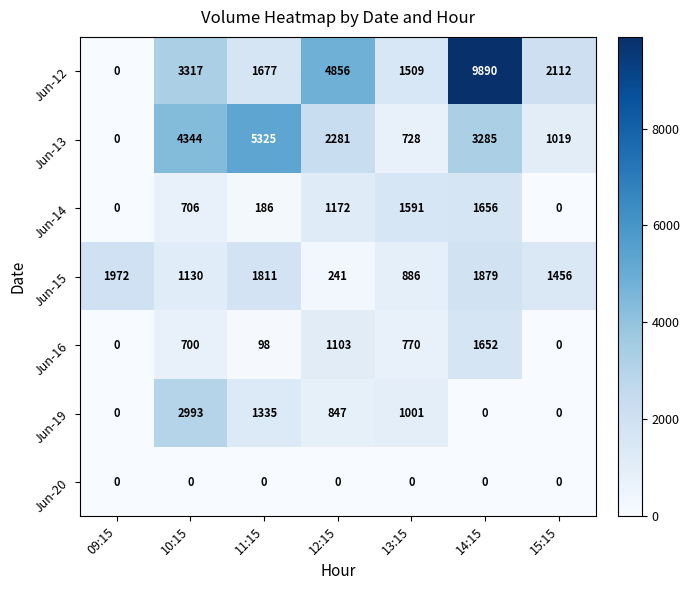

What is the difference between the highest and lowest values at 09:15?

1972